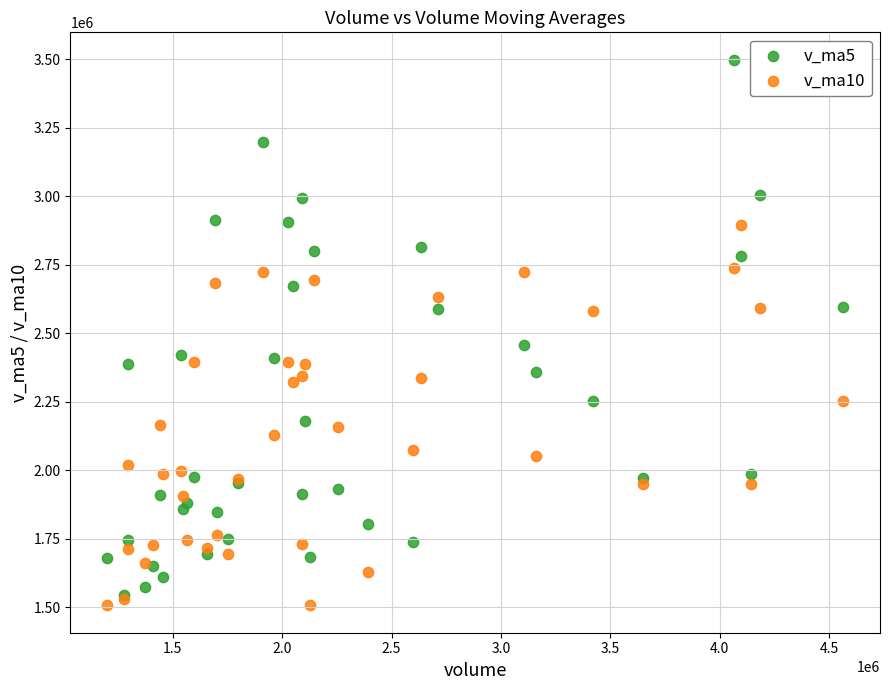

Across all series, what Y value is closest to 2502239?

2455467.5